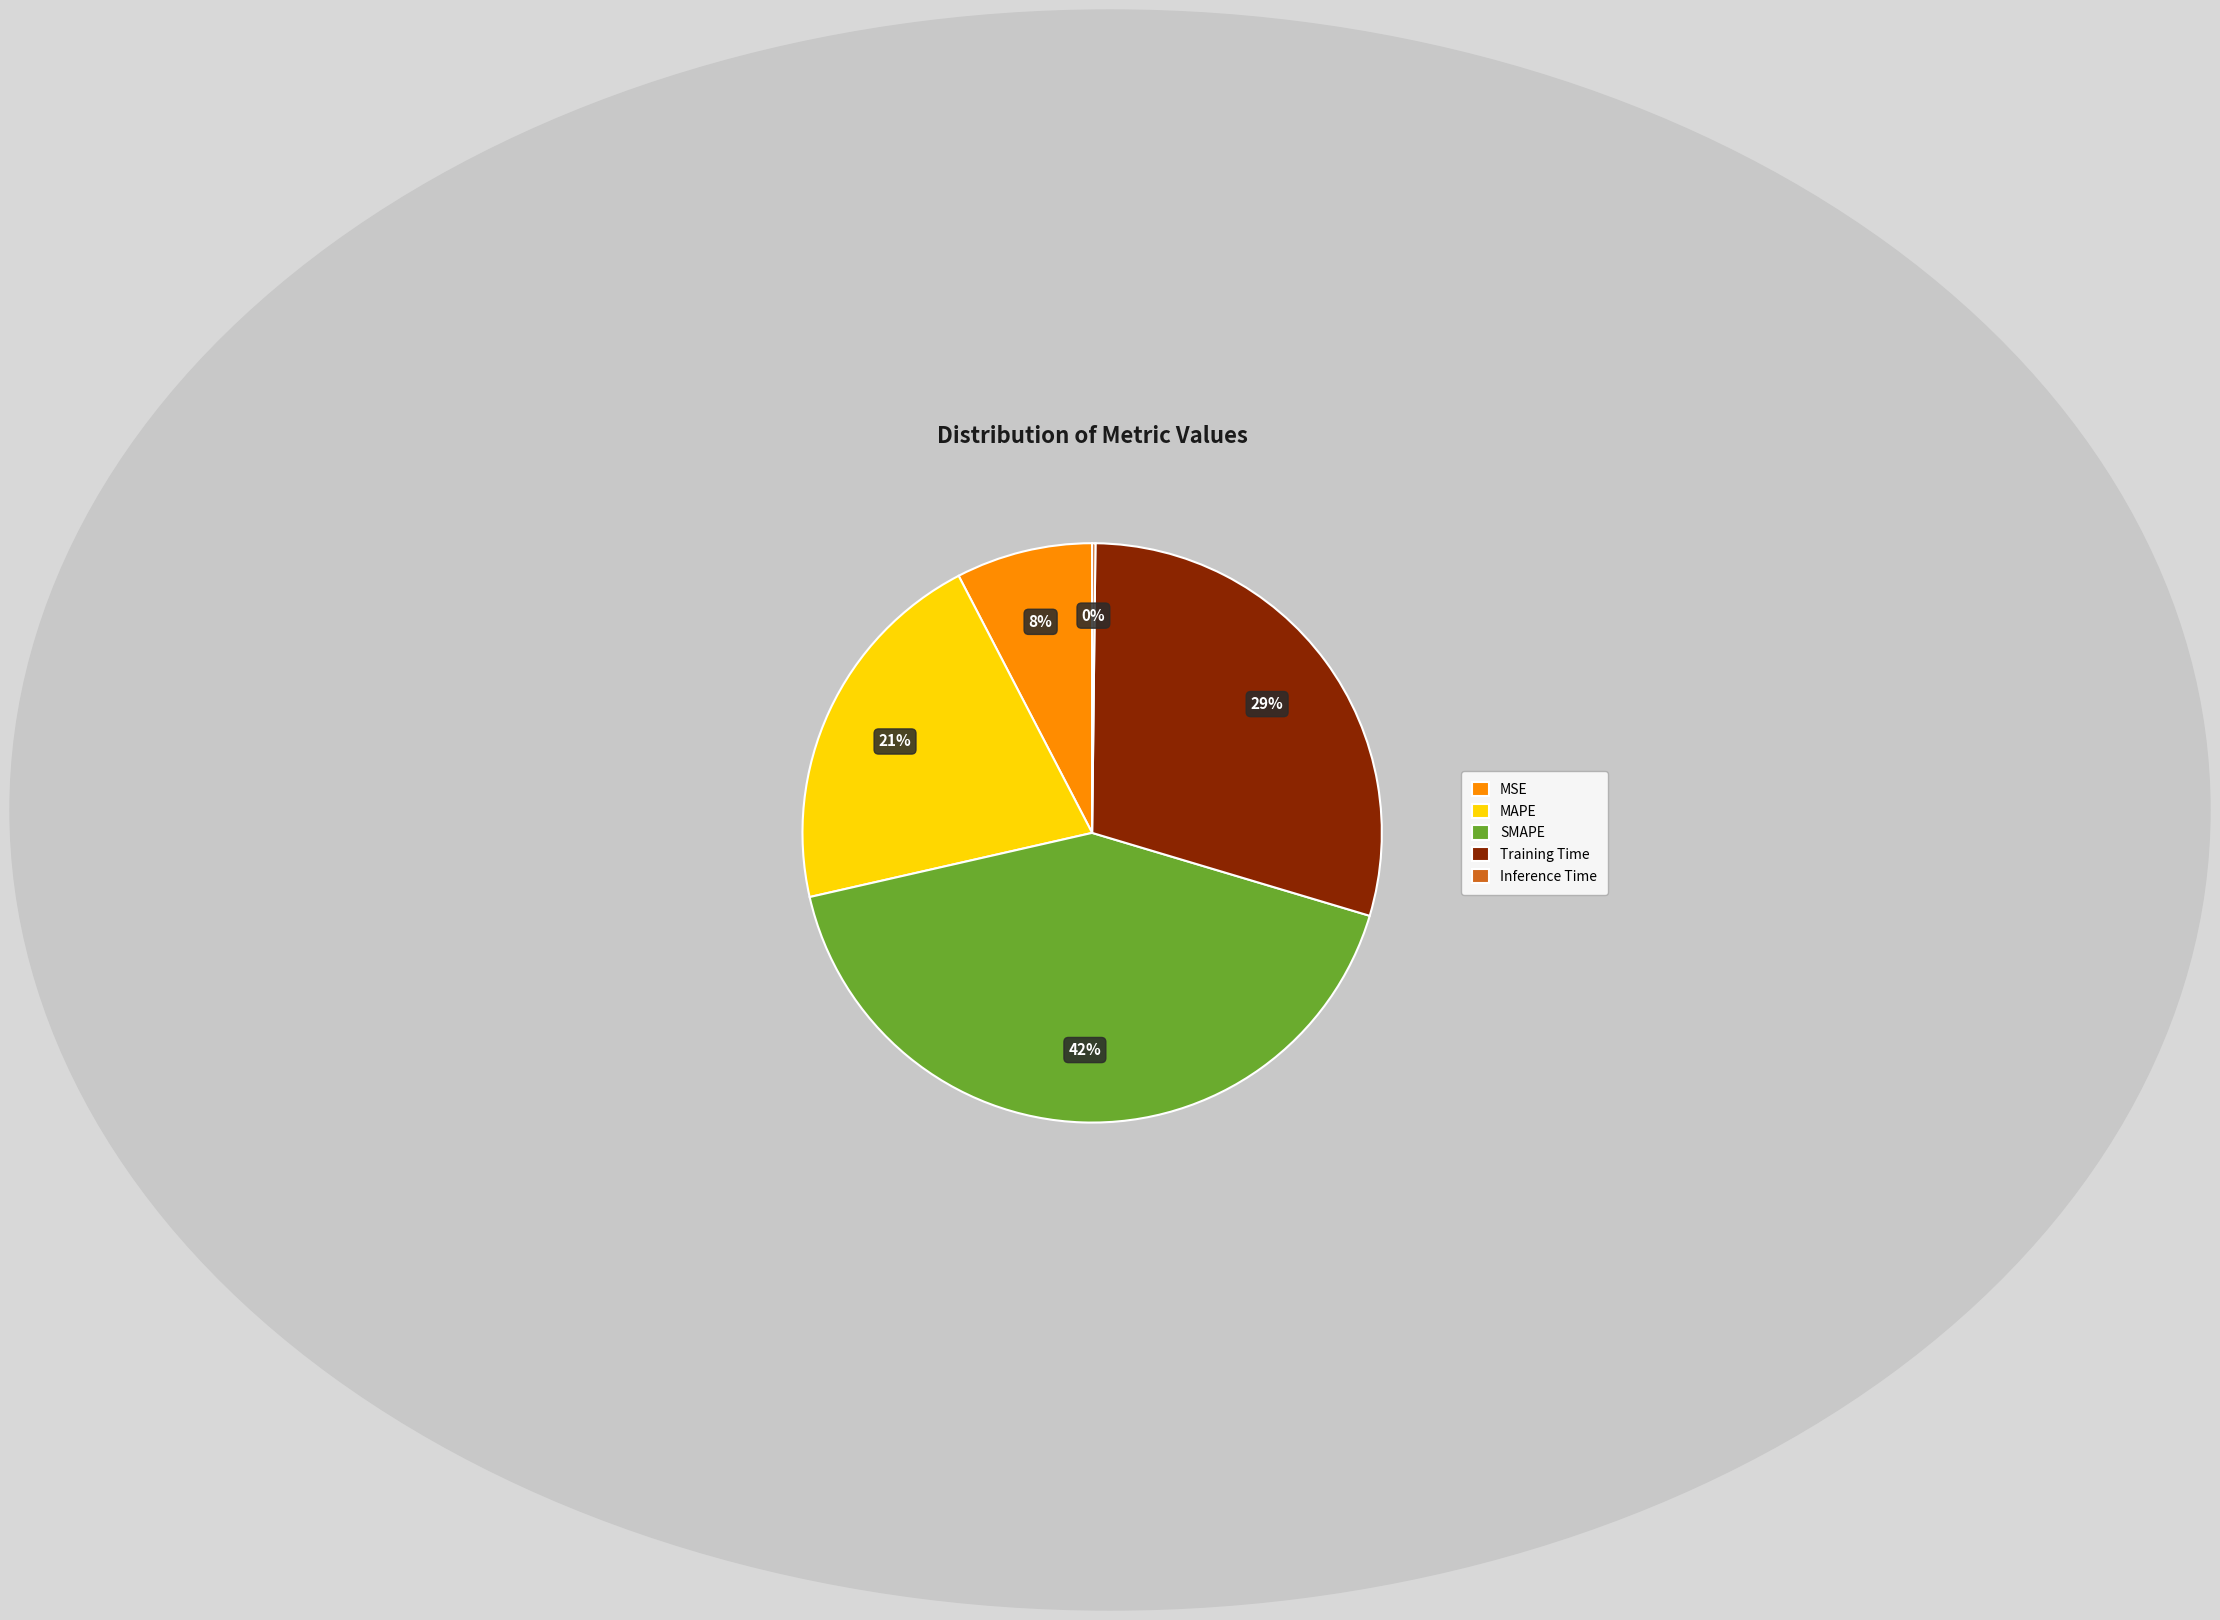

Combined, do SMAPE and Training Time account for over 50%?

Yes